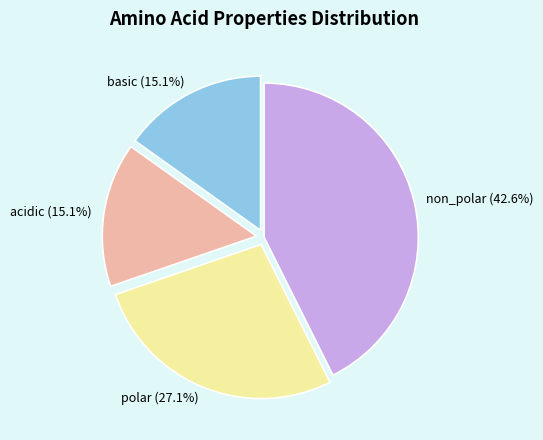

Is it true that basic is 23% of the pie?

False